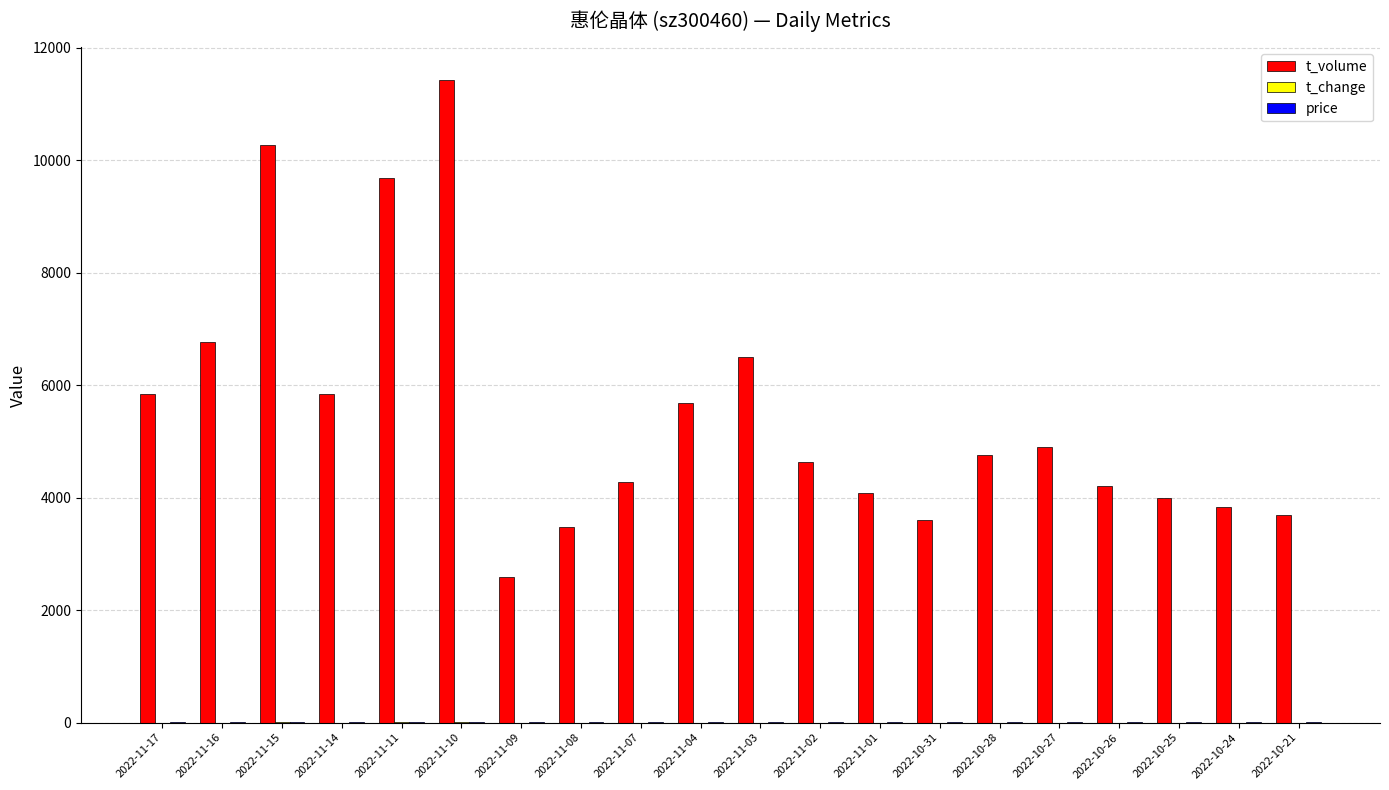

The value of t_volume at 2022-11-14 is 5841.0. True or false?

True